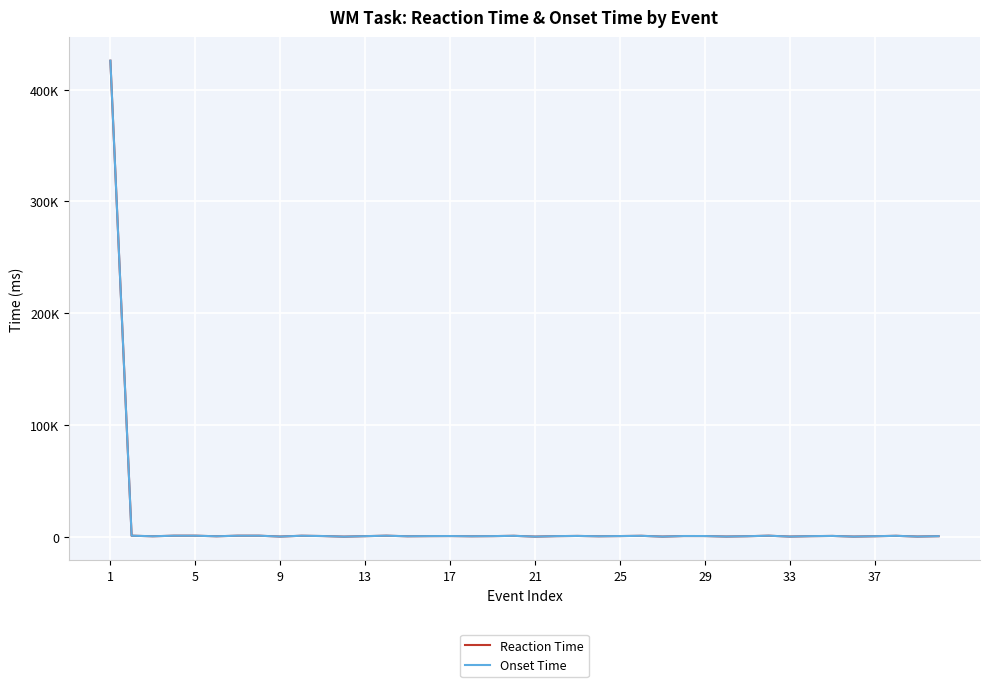

Does the chart have visible grid lines?

Yes